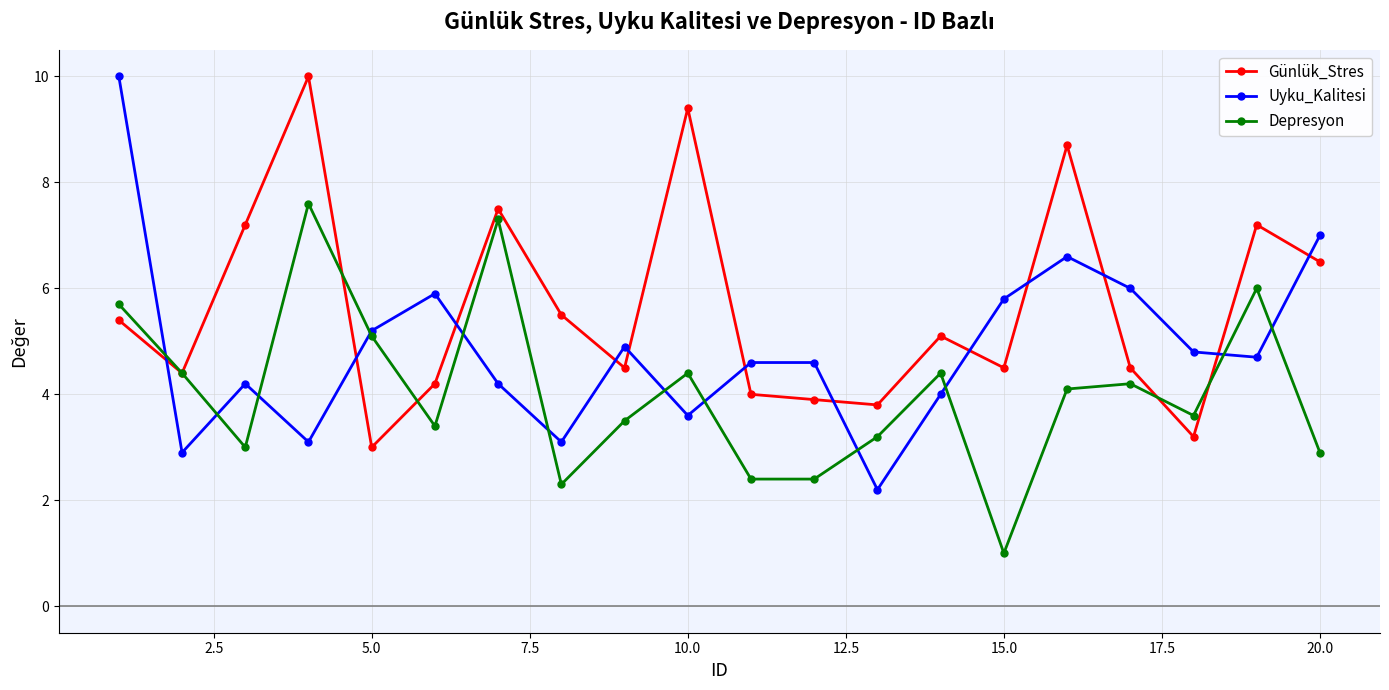

What is the minimum value shown in the chart?

1.0